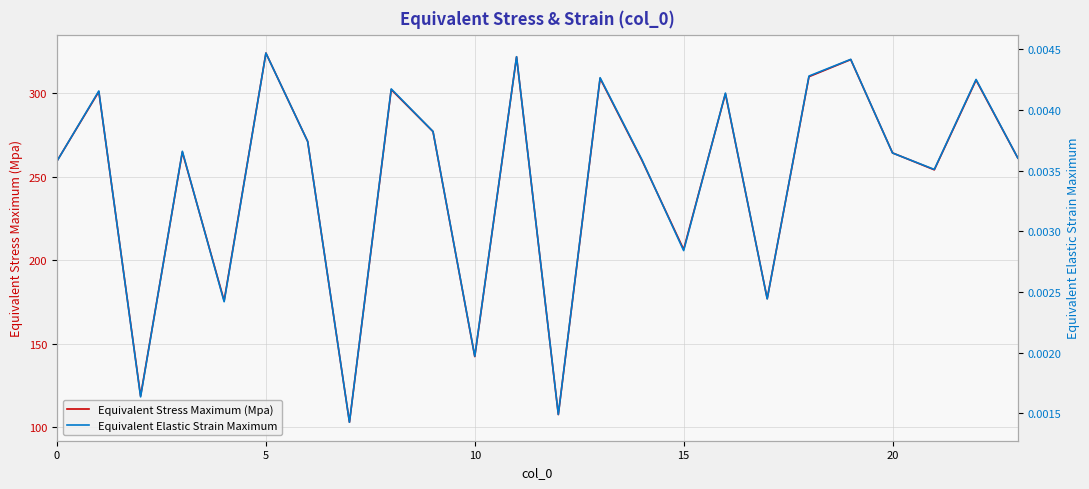

What is the sum of the Equivalent Stress Maximum (Mpa) values at 15 and 0?

466.0